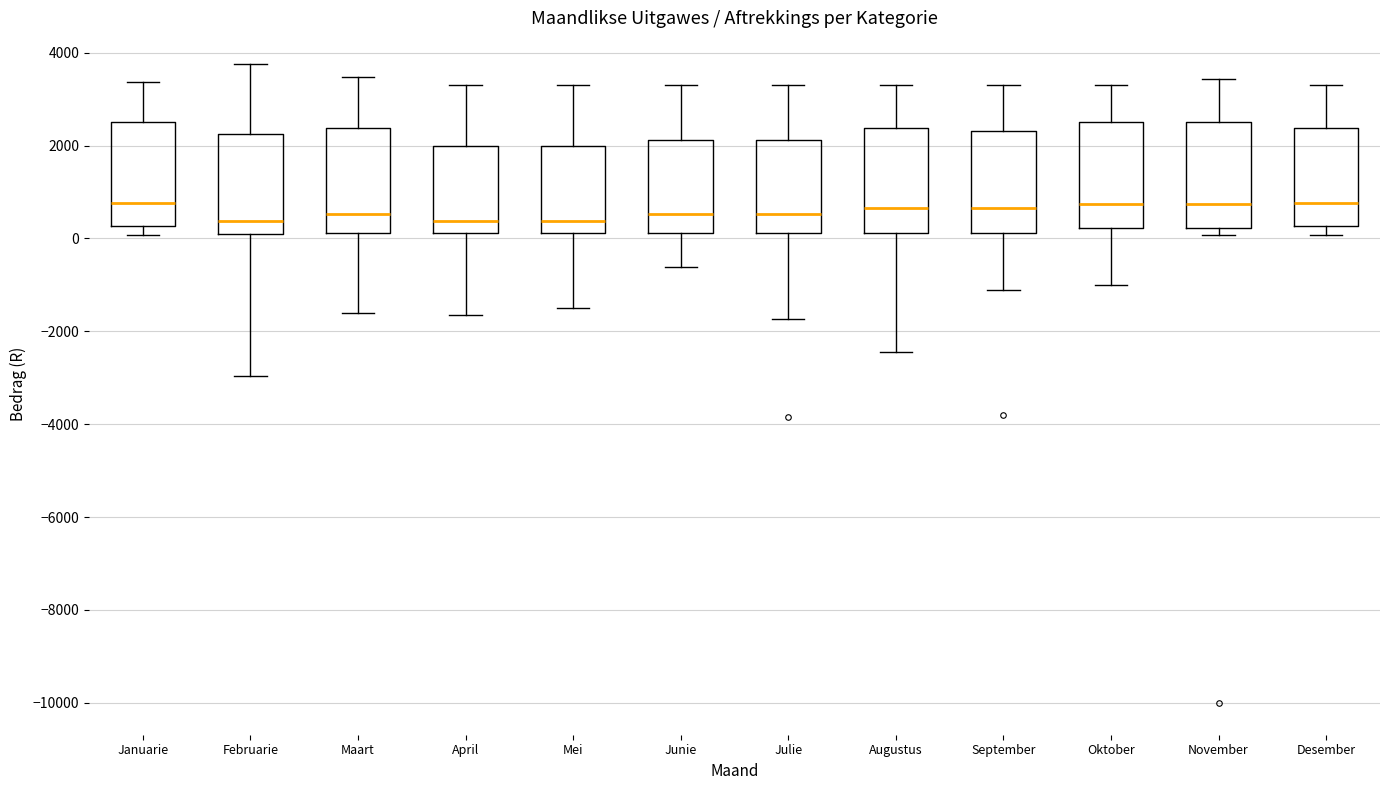

Reading left to right, read every box against the y-axis: the position of its median line, the range the box covers, and the ends of its whiskers. The values are not printed on the chart, so give them approximately, as read against the axis.

Januarie: median 800, box 200 to 2600, whiskers 0 to 3400
Februarie: median 400, box 0 to 2200, whiskers -3000 to 3800
Maart: median 600, box 200 to 2400, whiskers -1600 to 3400
April: median 400, box 200 to 2000, whiskers -1600 to 3400
Mei: median 400, box 200 to 2000, whiskers -1400 to 3400
Junie: median 600, box 200 to 2200, whiskers -600 to 3400
Julie: median 600, box 200 to 2200, whiskers -1800 to 3400
Augustus: median 600, box 200 to 2400, whiskers -2400 to 3400
September: median 600, box 200 to 2400, whiskers -1200 to 3400
Oktober: median 800, box 200 to 2600, whiskers -1000 to 3400
November: median 800, box 200 to 2600, whiskers 0 to 3400
Desember: median 800, box 200 to 2400, whiskers 0 to 3400